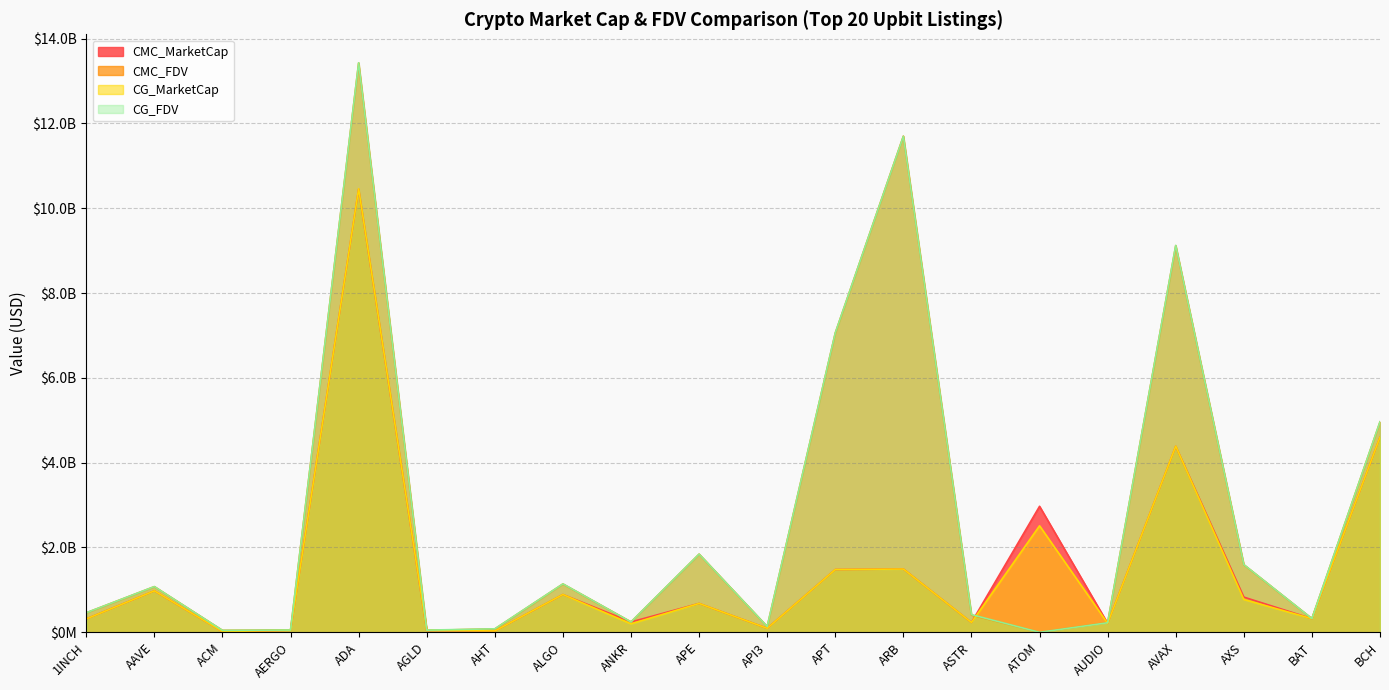

Which category has the lowest value in the CMC_FDV series?

ATOM